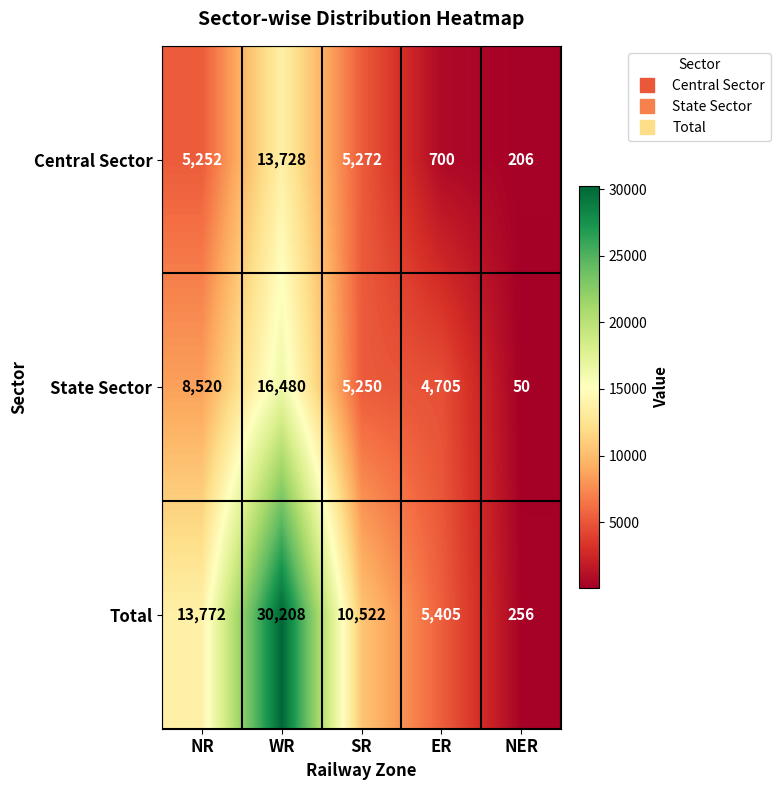

Where does the Total series first go above 10522?

NR